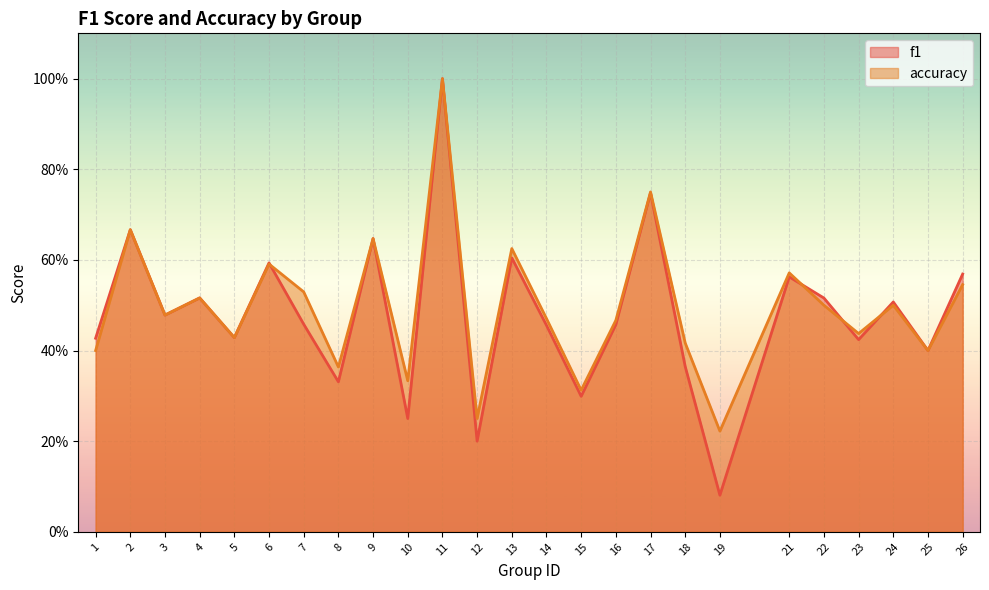

How many intersections are there between accuracy and f1?

4